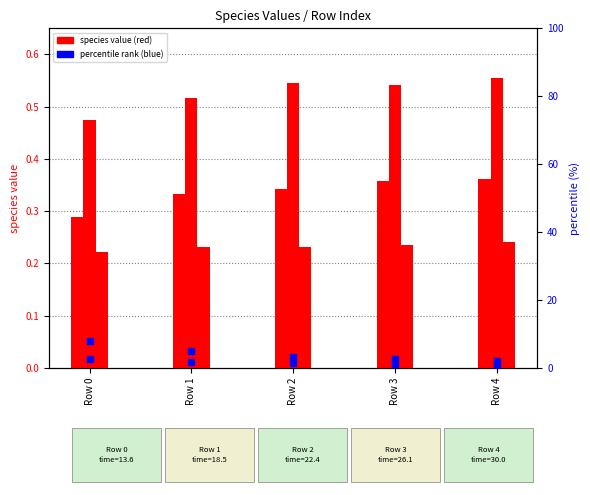

How many data points does each series have?

5